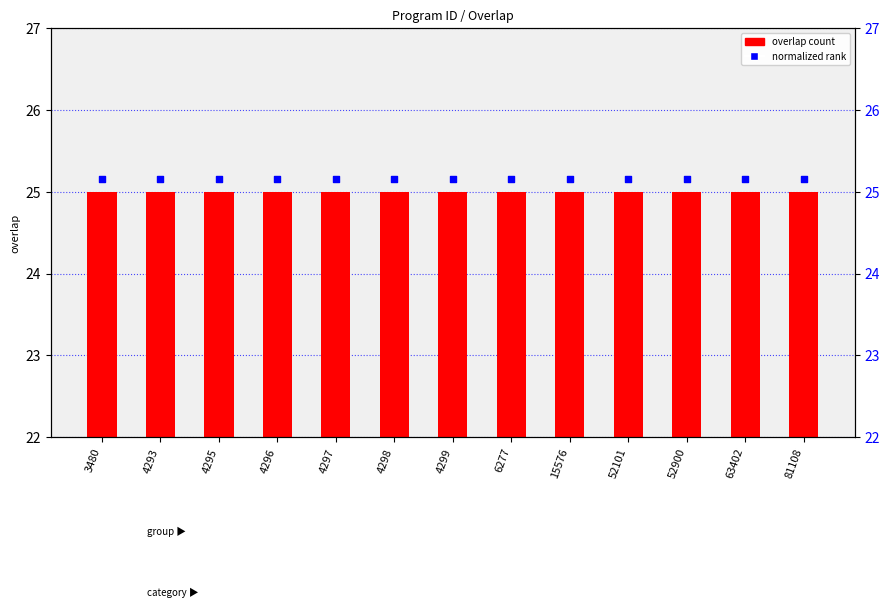

At which category is the sum across all series the highest?

3480